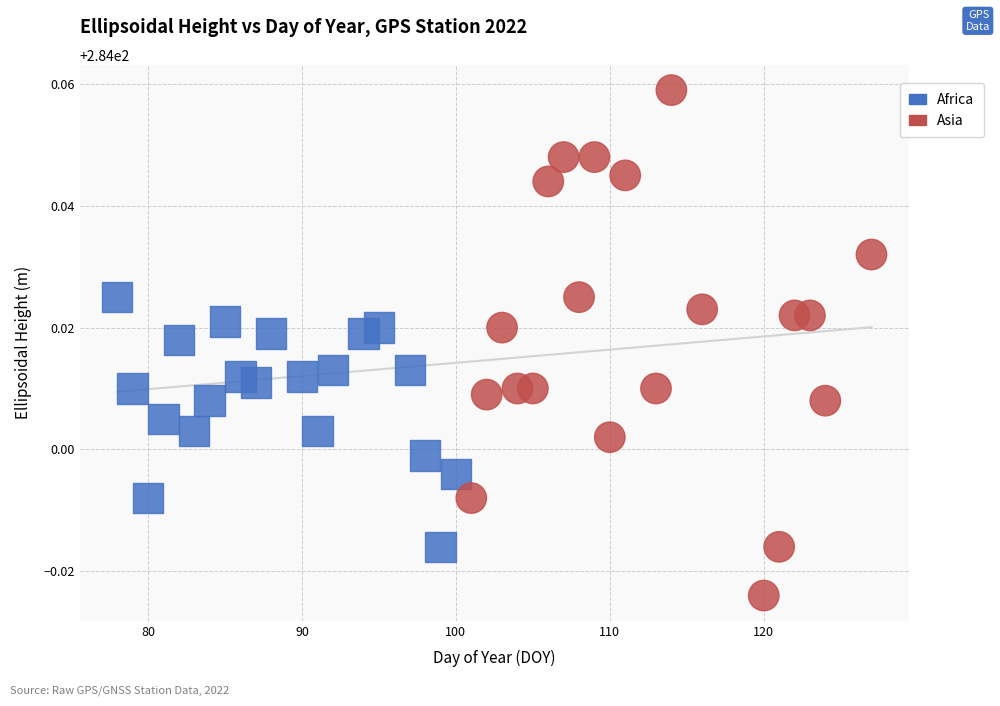

Which series has the widest spread of Y values?

Asia